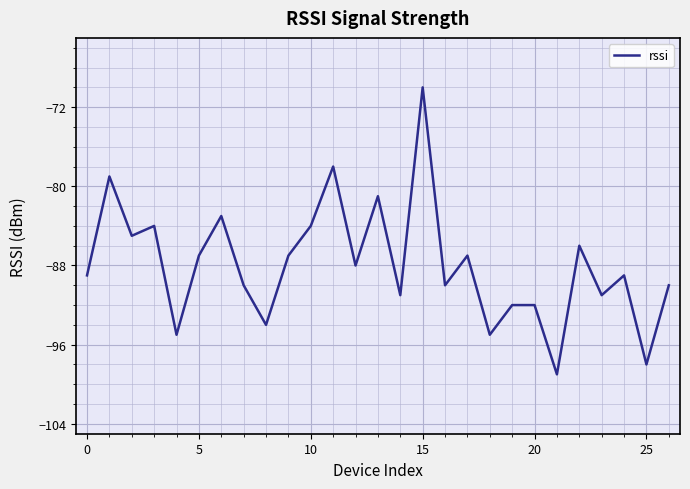

What is the maximum value shown in the chart?

-70